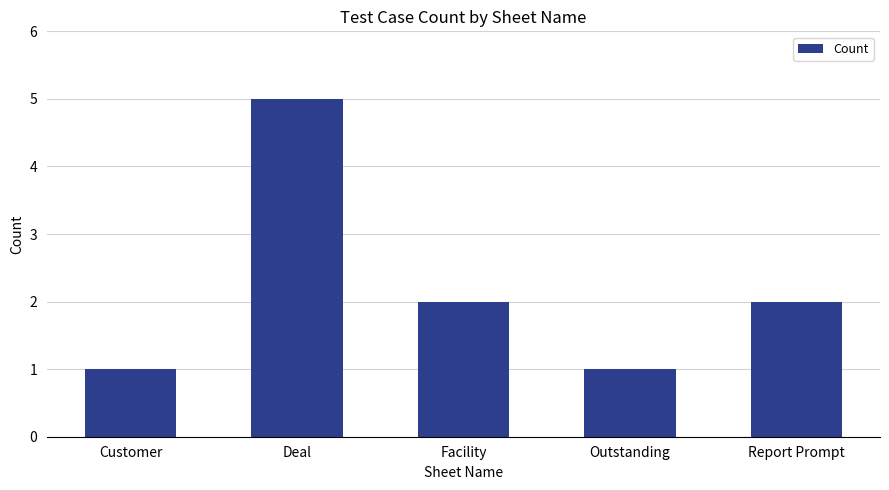

At which category does the chart reach its peak across all series?

Deal